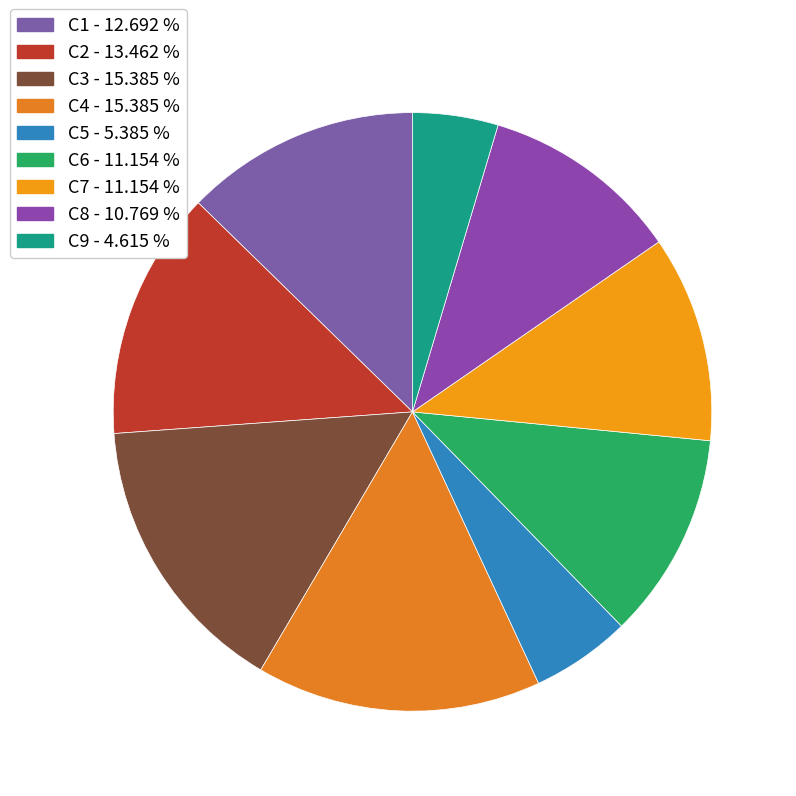

What is the ratio of the value at C6 to the value at C5?

2.1